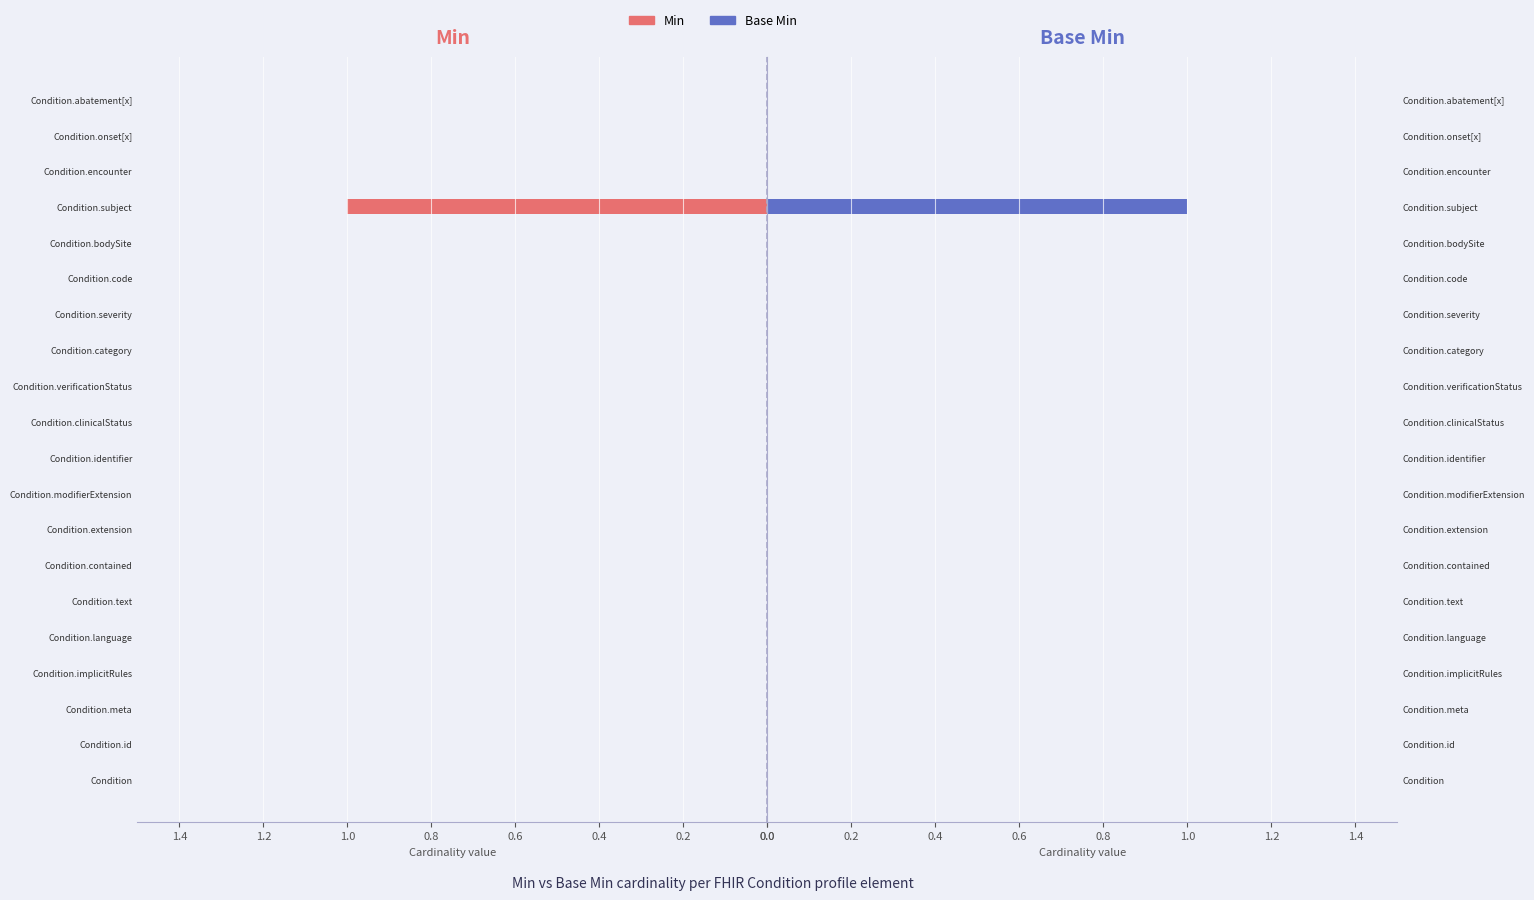

How many bars are there in each group?

2